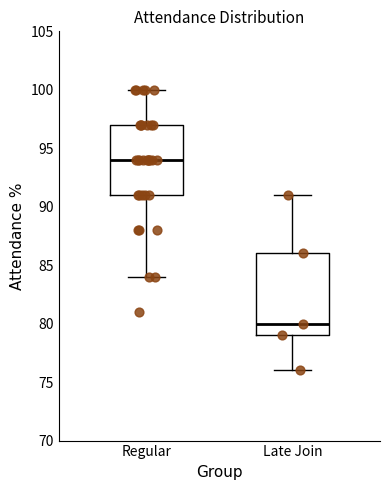

Reading left to right, transcribe this box plot: for each box, give where its median line is, the range the box spans, and where its two whiskers end, as read against the y-axis. The values are not printed on the chart, so give them approximately, as read against the axis.

Regular: median 94, box 91 to 97, whiskers 84 to 100
Late Join: median 80, box 79 to 86, whiskers 76 to 91